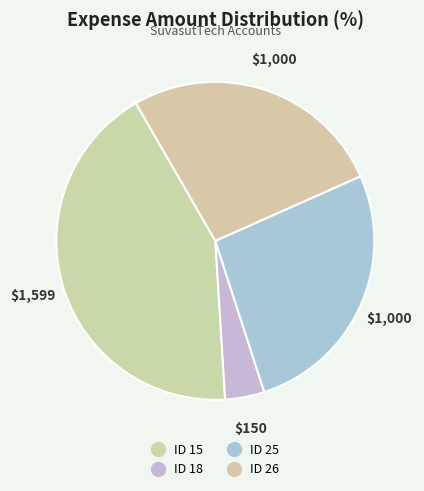

How many segments does this pie chart have?

4